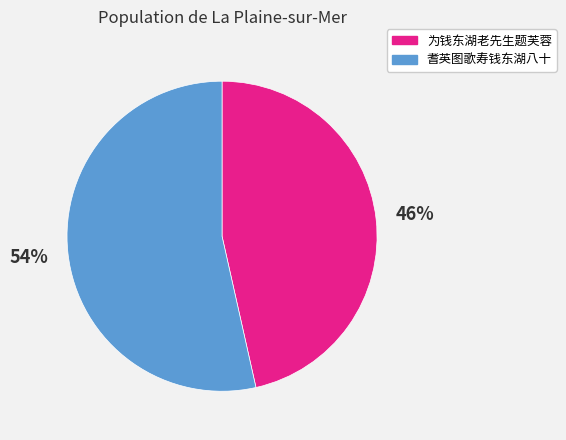

Which slice is the smallest?

为钱东湖老先生题芙蓉